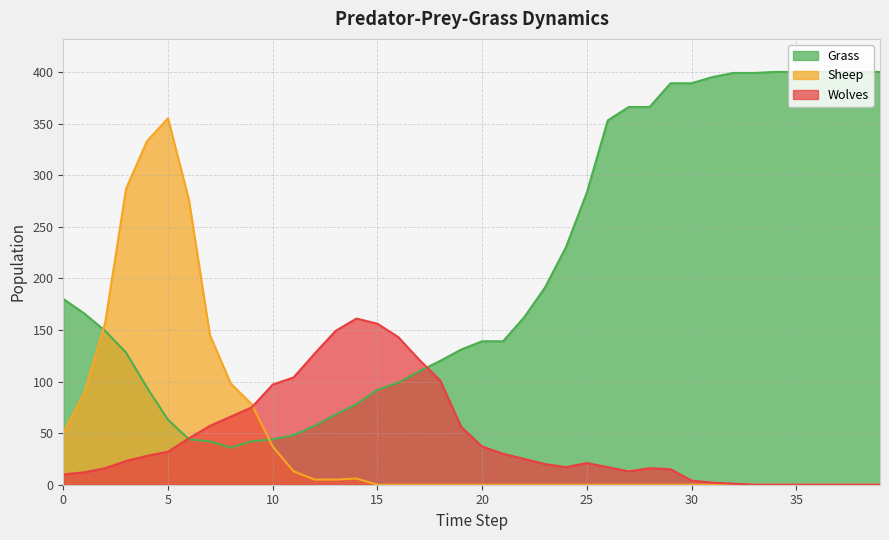

True or false: Sheep and Grass cross at least once.

True